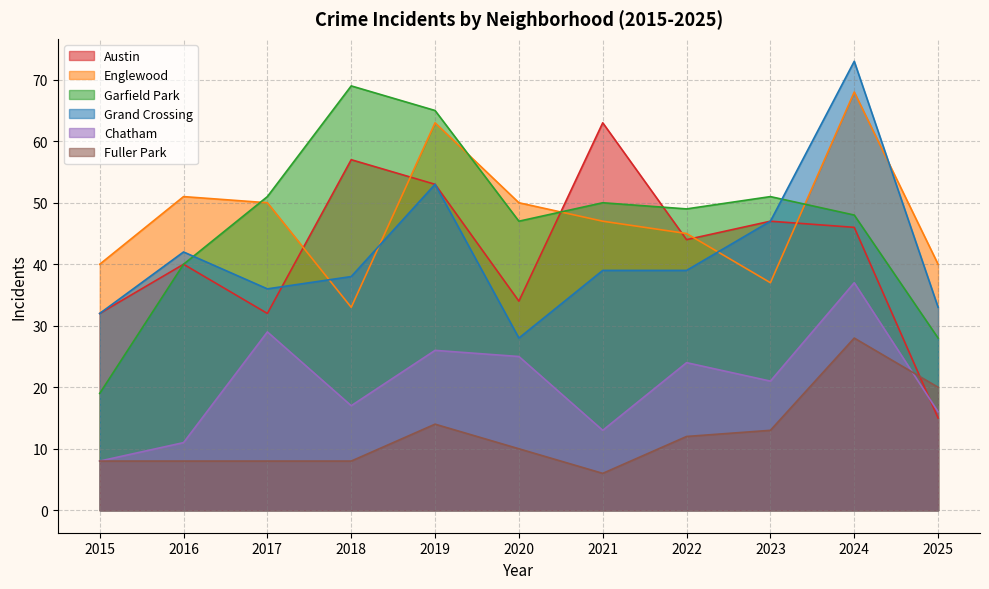

What is the greatest value displayed?

73